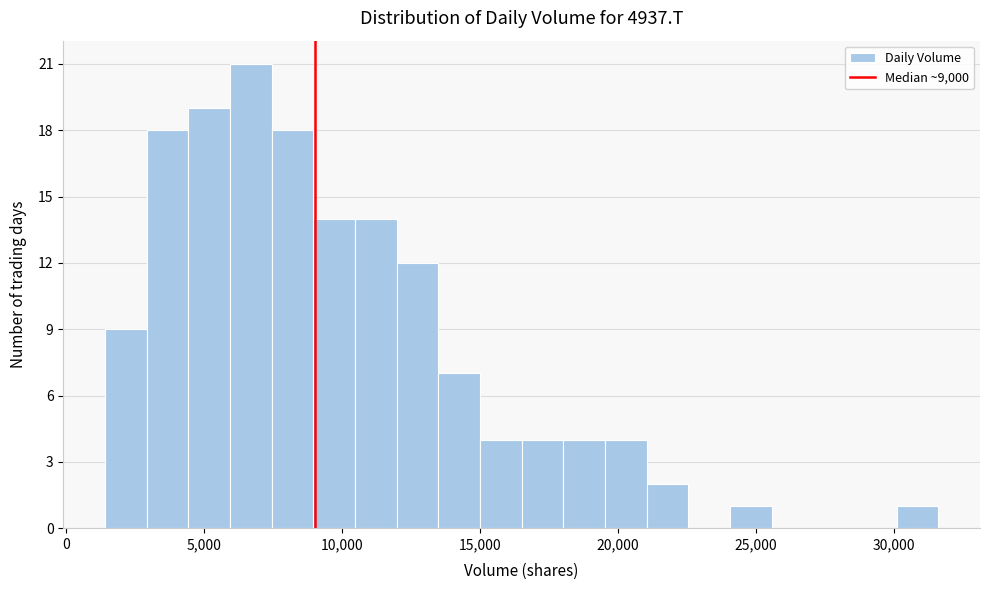

Around what value on the x-axis is the tallest bar? Give the approximate position of its centre, as read against the axis.

6500